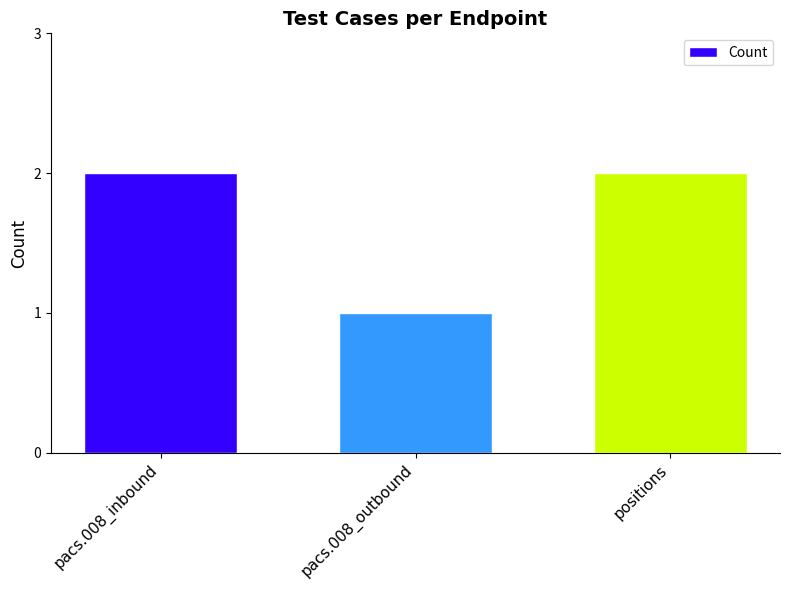

Count the number of categories in the chart.

3